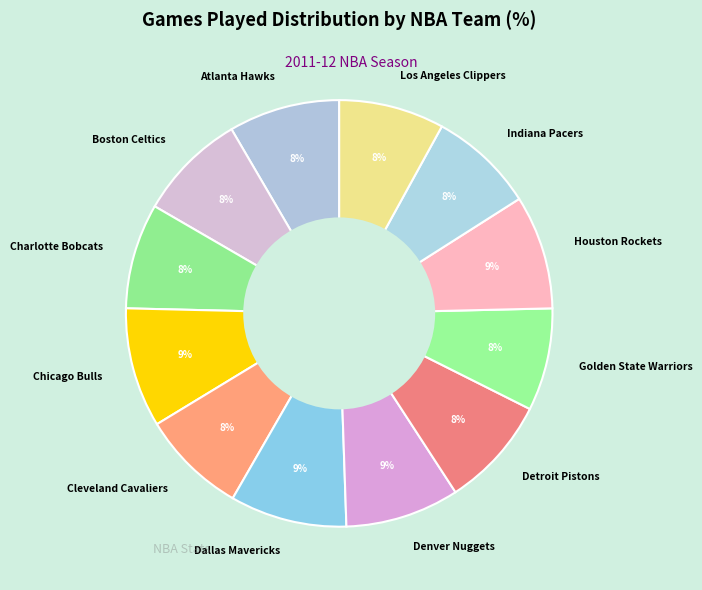

True or false: Atlanta Hawks accounts for 1% of the total.

False